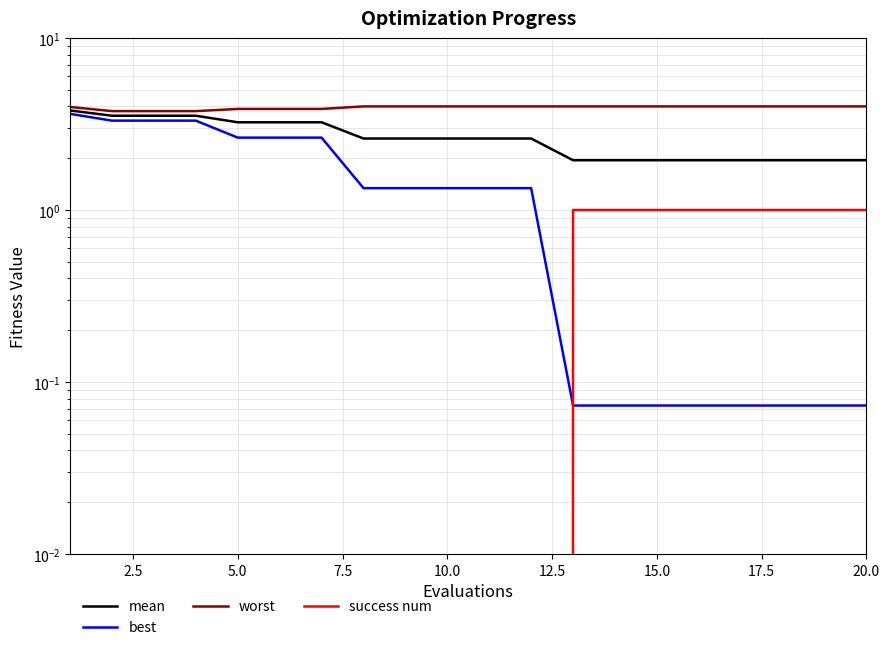

Is the value of best at 10.0 greater than the value of worst at 17?

No